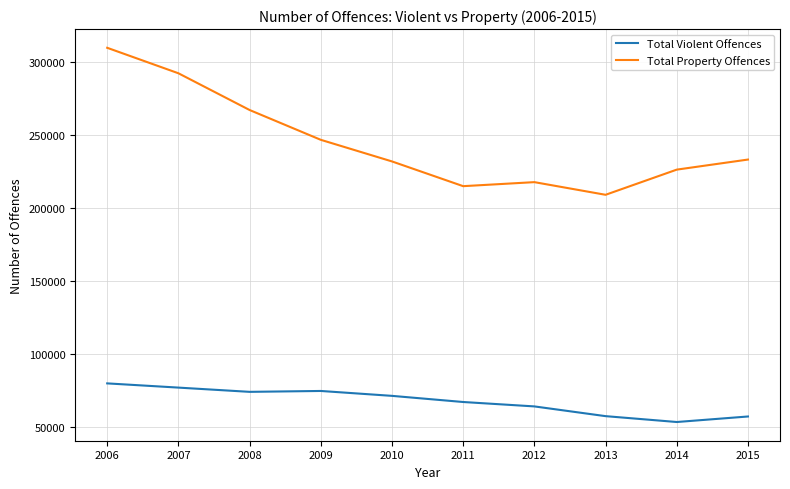

What is the total value across all series at 2014?

279463